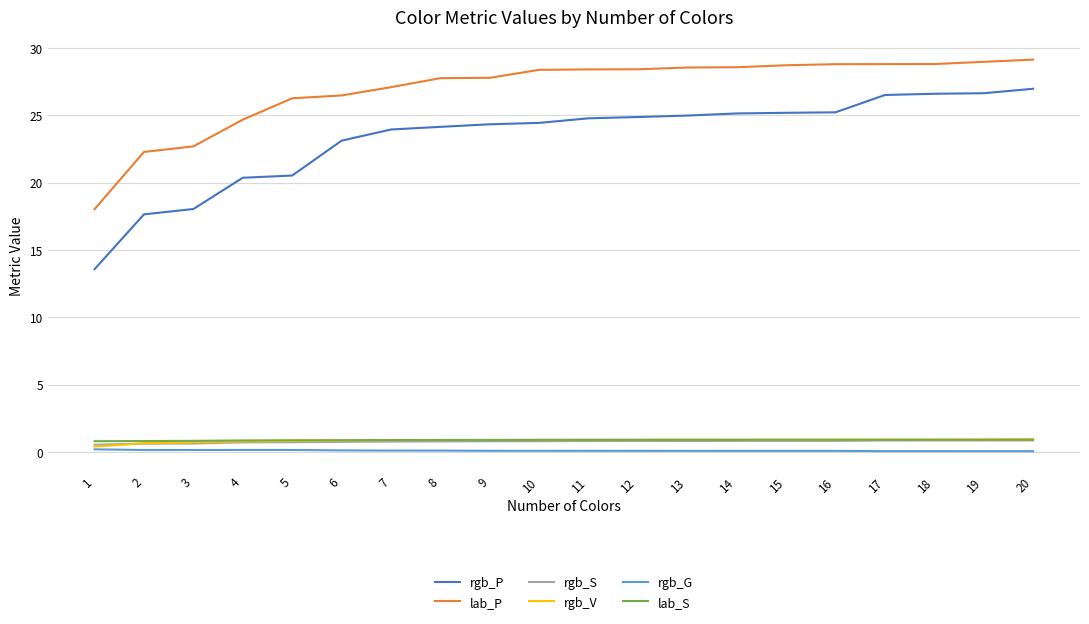

How many rgb_S values are between 0 and 1?

20